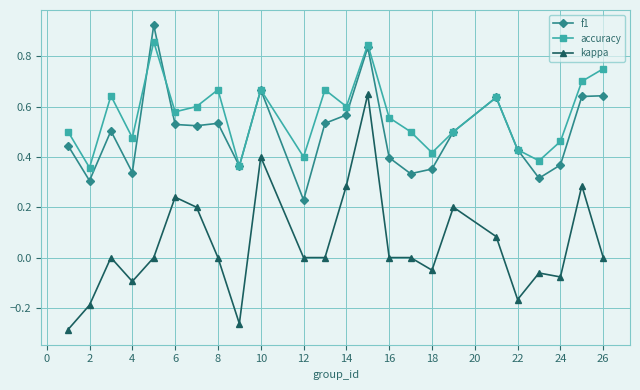

Does the chart display data point markers on the line(s)?

Yes